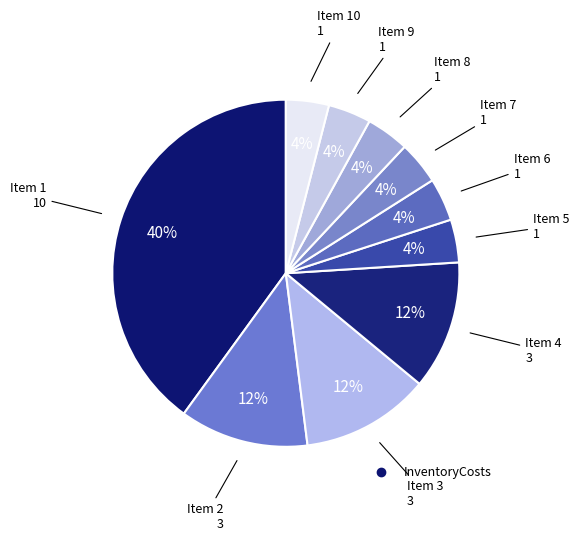

Count the number of slices in the pie.

10